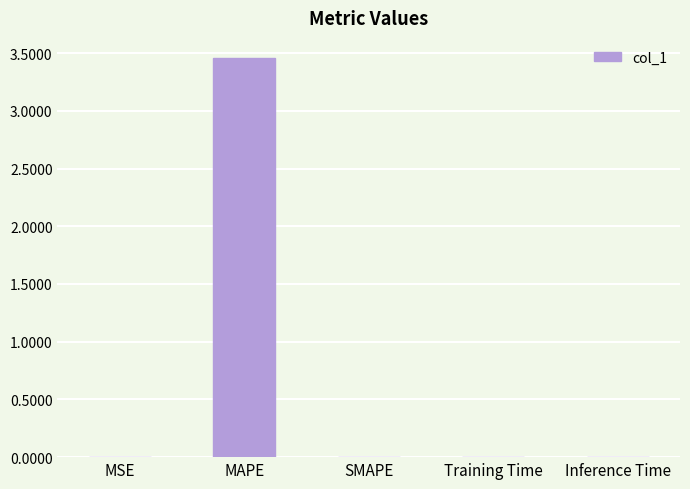

Which category has the highest value across all series?

MAPE